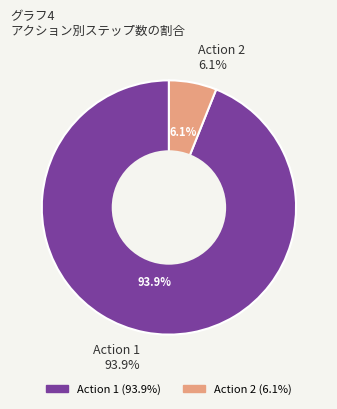

To the nearest percent, what is the combined percentage of 2 and 1?

100%